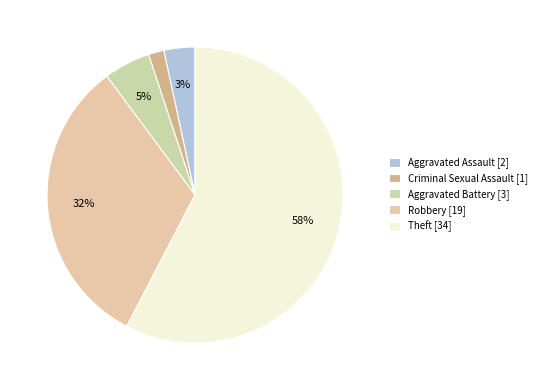

What percentage is the Theft slice, to the nearest percent?

58%